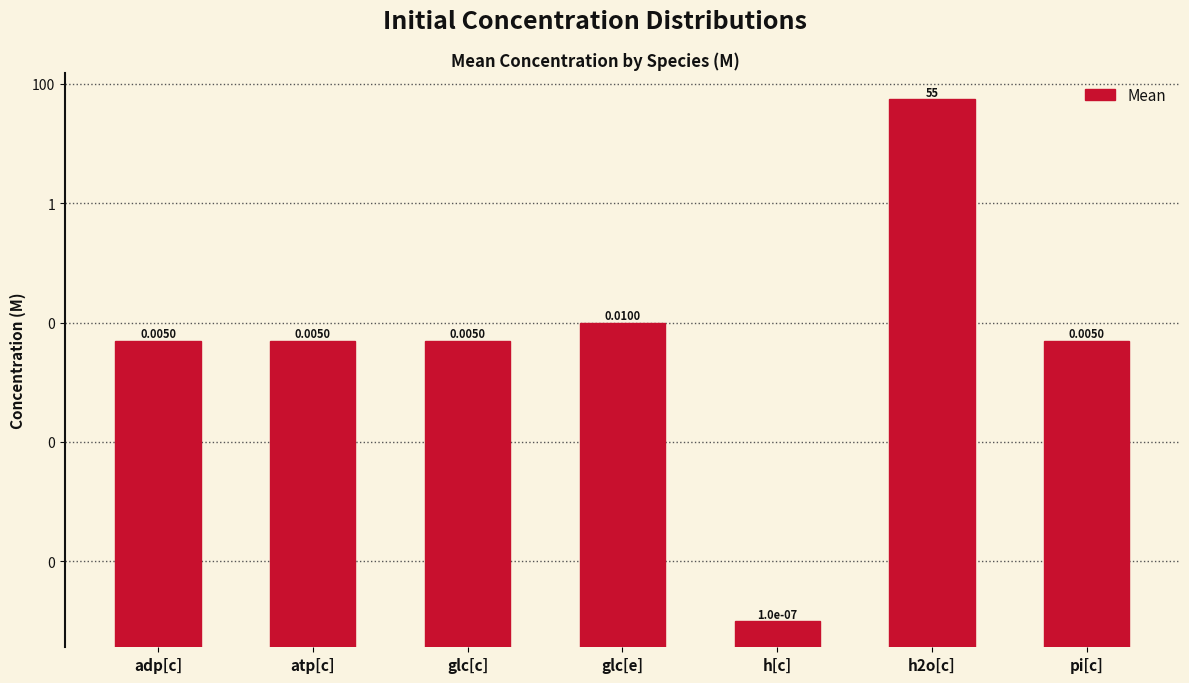

What is the label of the 7th bar from the left?

pi[c]